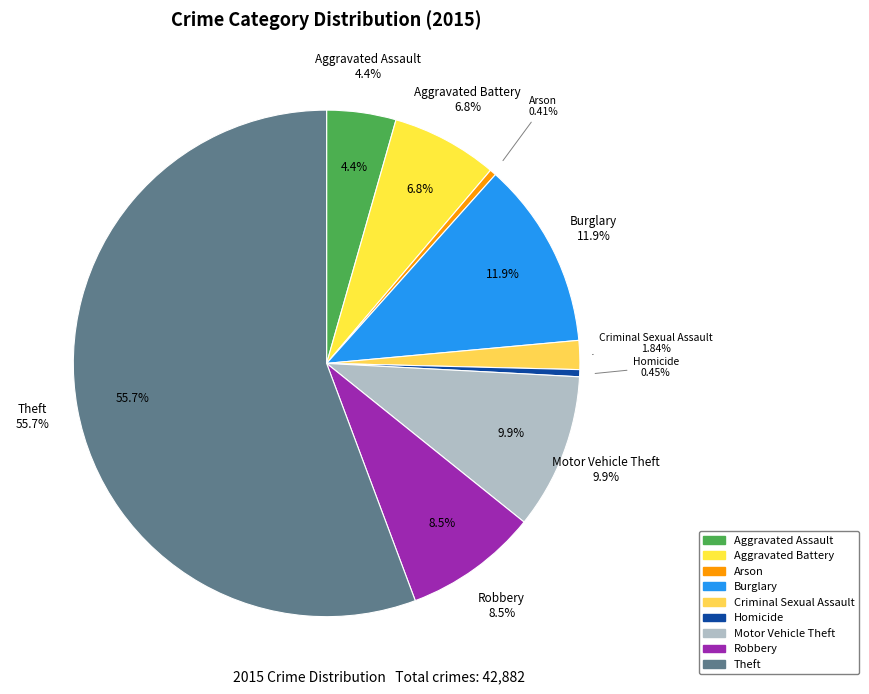

Is Theft the majority of the pie?

Yes